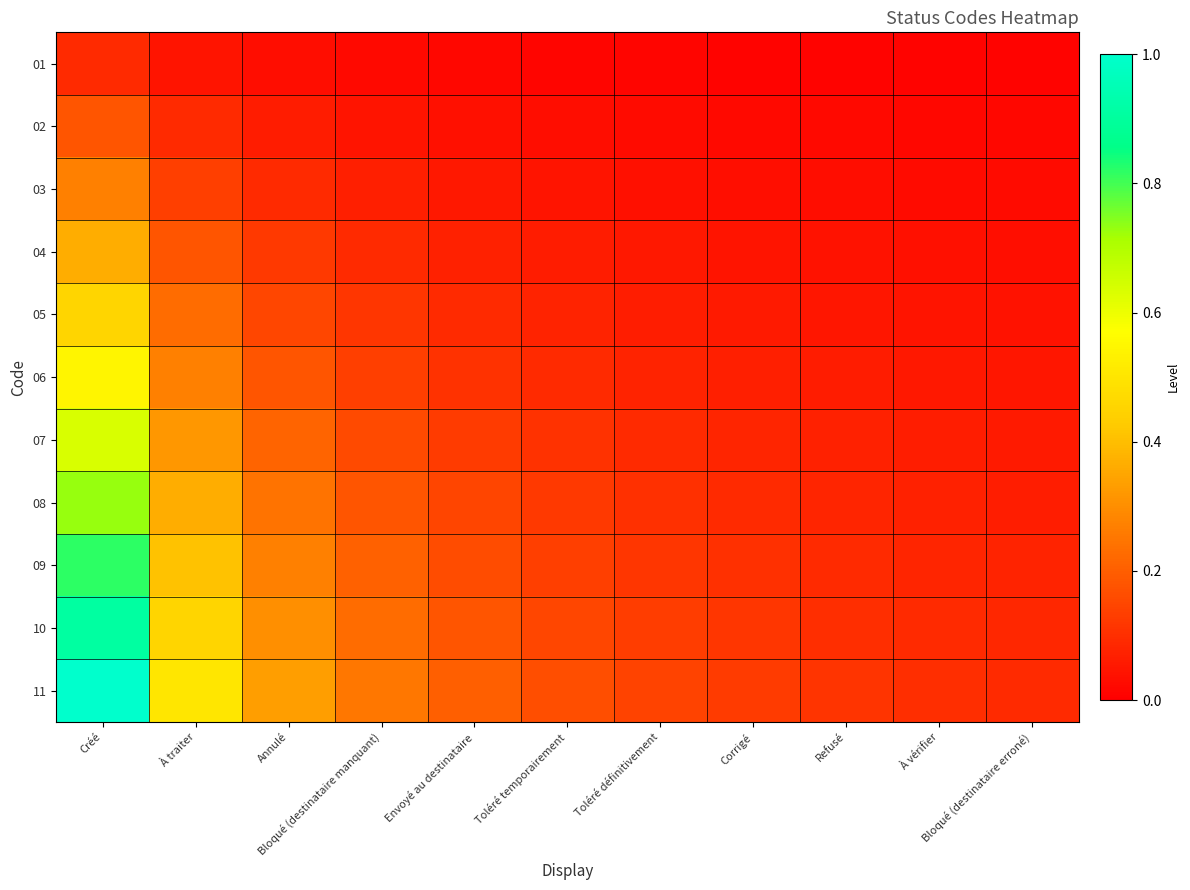

What is the spread (max minus min) of values at Corrigé?

0.1